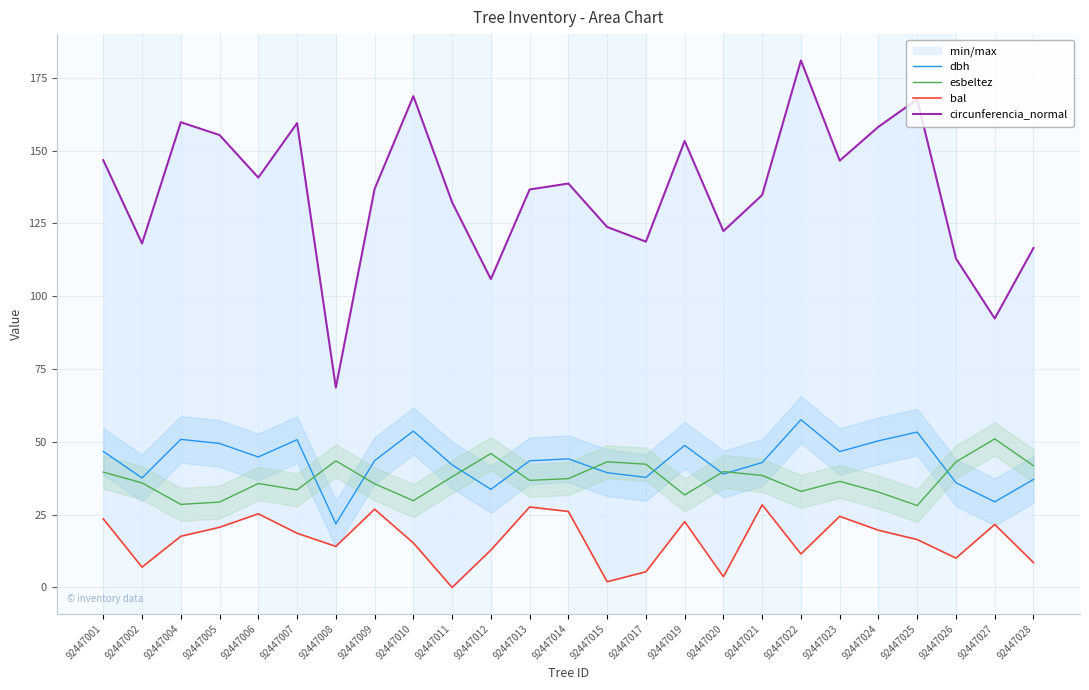

What is the approximate value of esbeltez at 92447013?

36.8